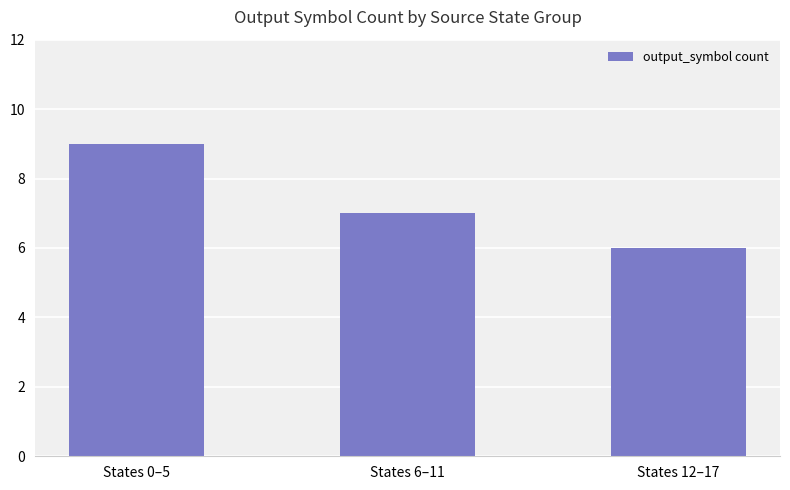

Is it true that the value at States 6–11 is 10?

False